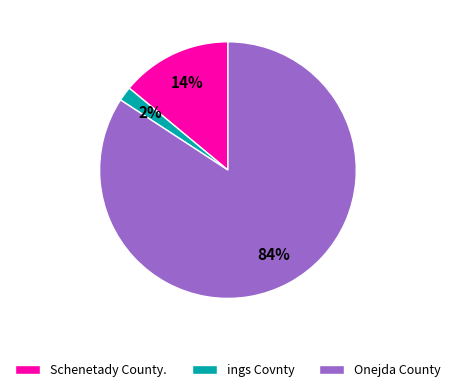

Between Schenetady County. and ings Covnty, which is larger?

Schenetady County.